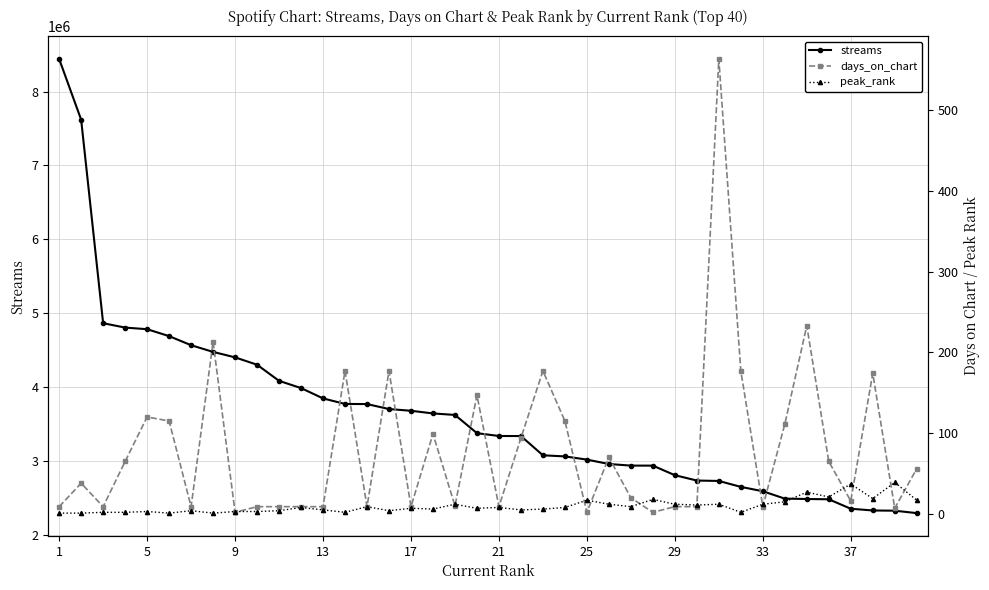

What is the minimum value for streams?

2289927